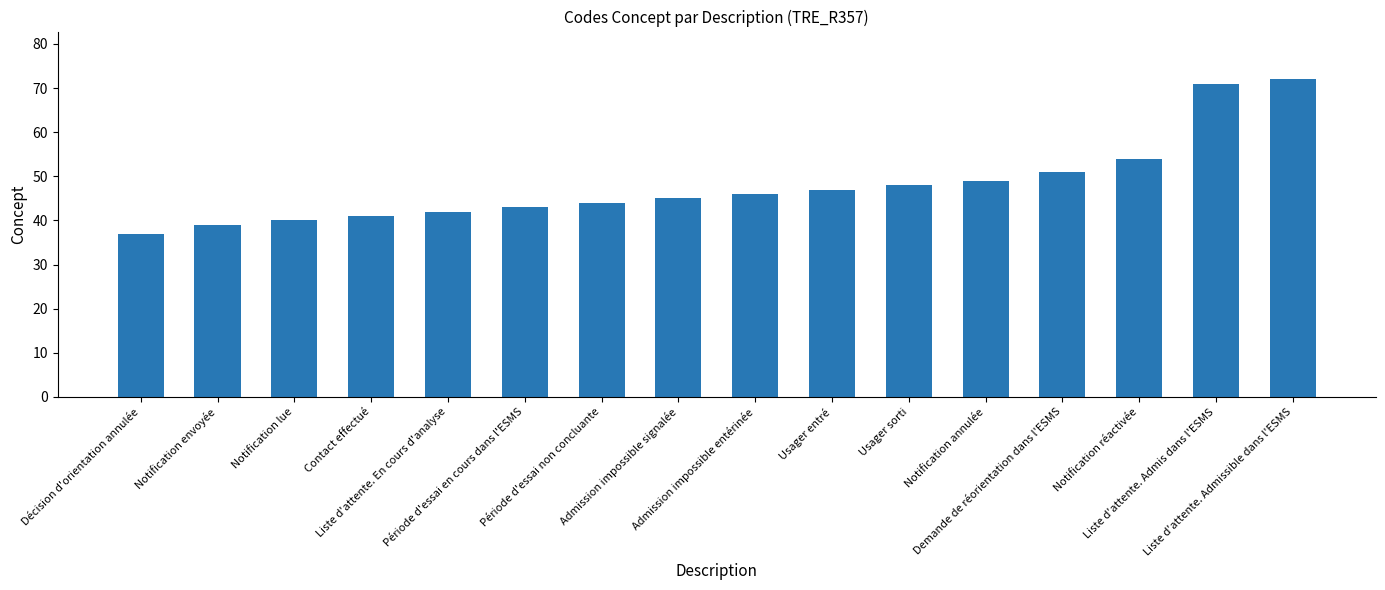

What is the value of the 7th bar from the left?

44